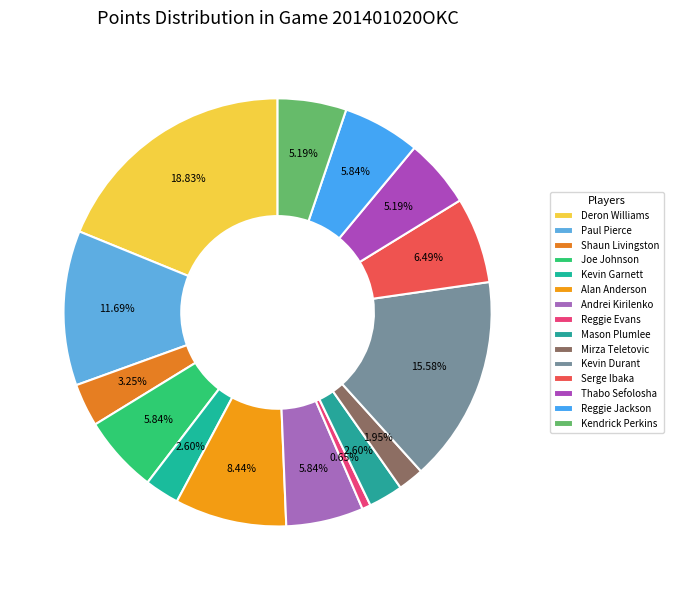

How many segments does this pie chart have?

15